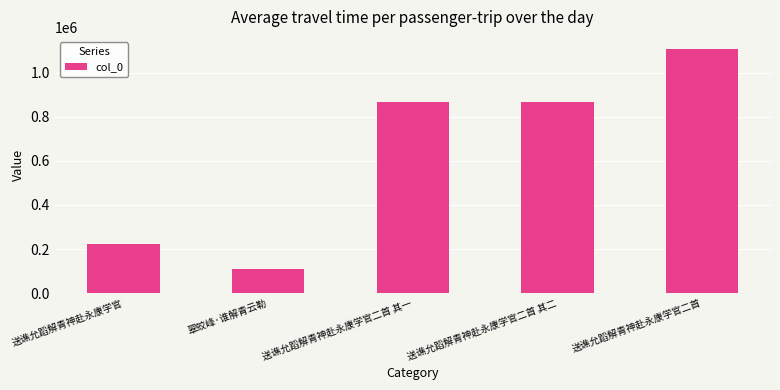

Which label corresponds to the largest value in the chart?

送谯允蹈解青神赴永康学官二首